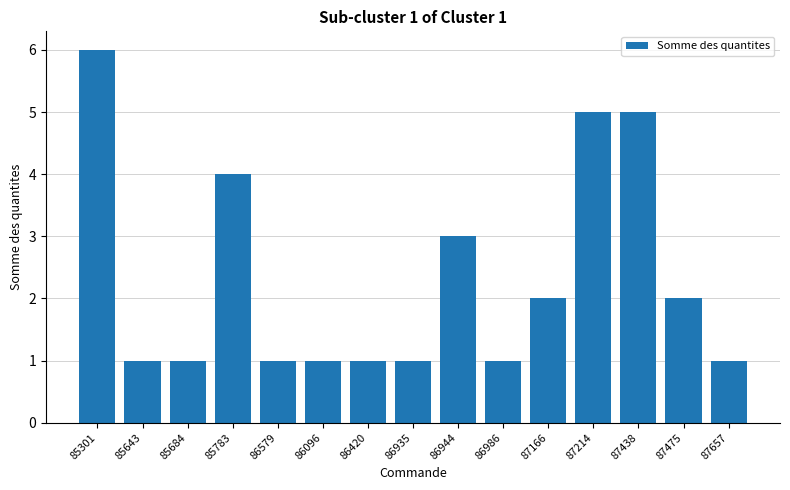

What is the greatest value displayed?

6